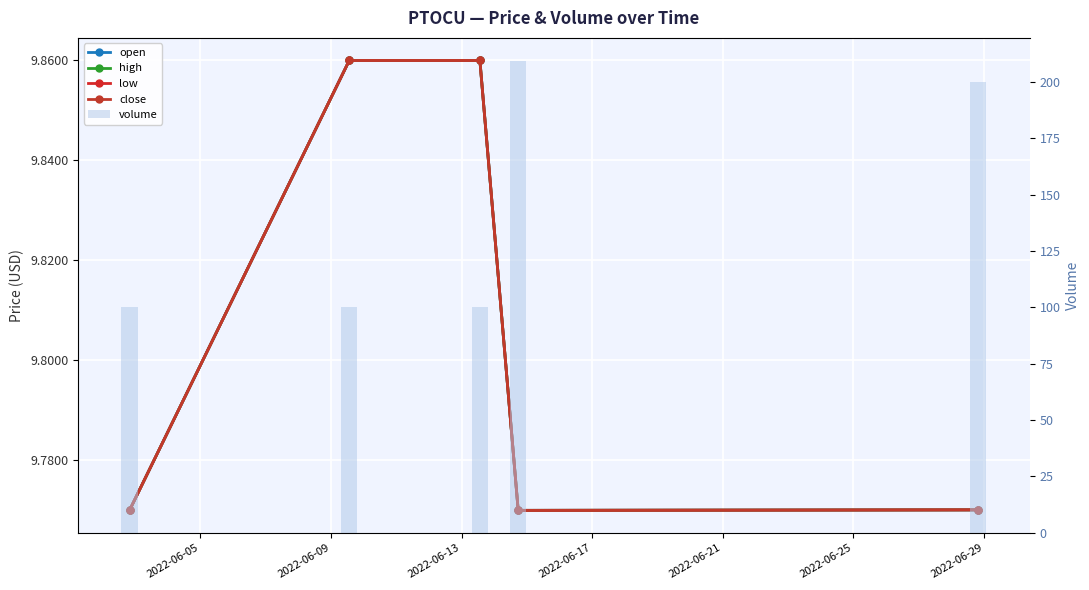

What are all the series names shown in the legend?

open, high, low, close, volume